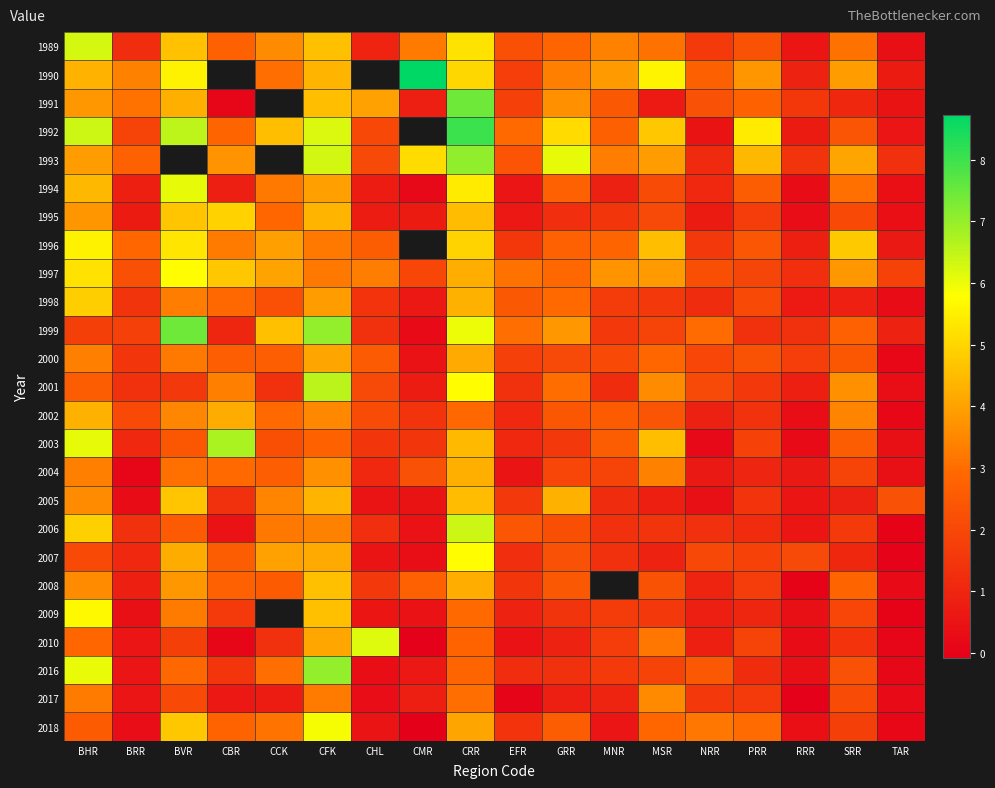

How many values in the 2009 series exceed 1?

10